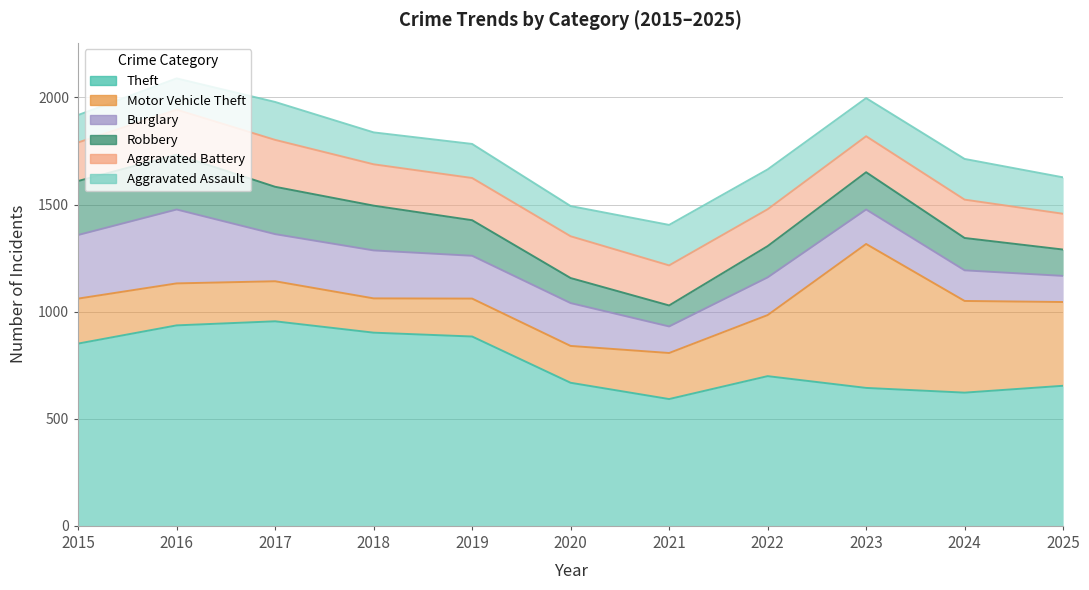

How many intersections are there between Aggravated Battery and Motor Vehicle Theft?

2